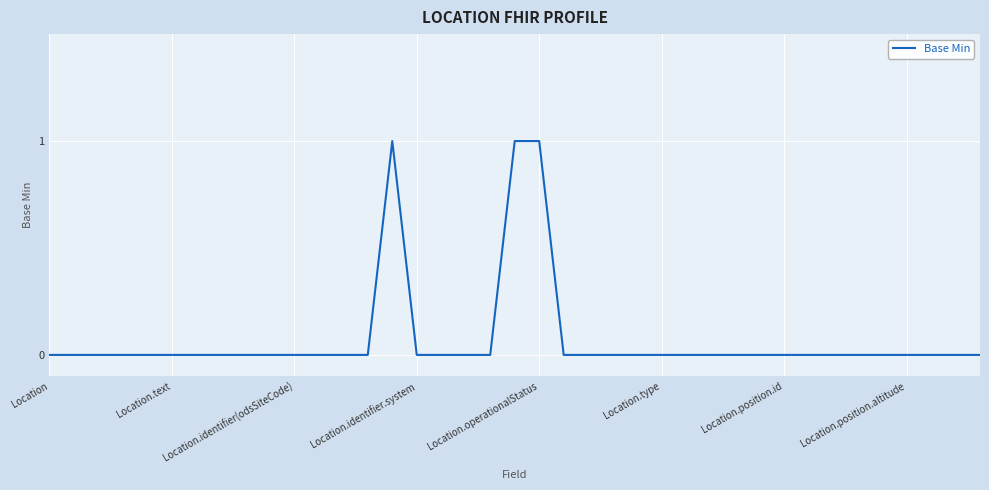

How many lines are shown in the chart?

1